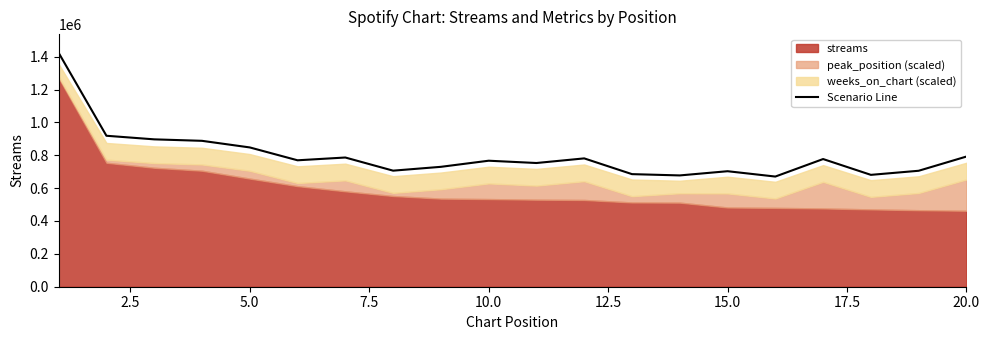

What is the lowest value of the Scenario Line series?

670501.1